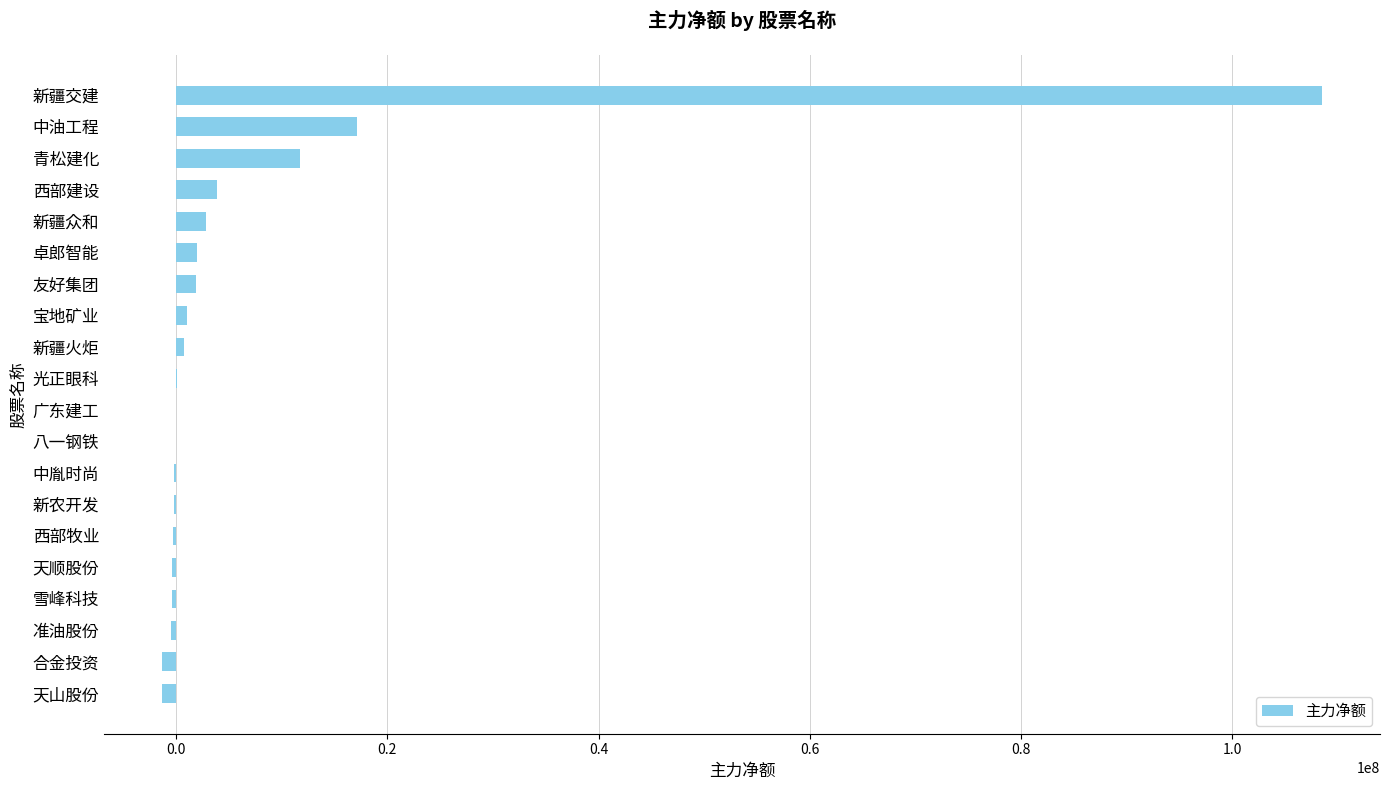

Count the number of data series in this chart.

1